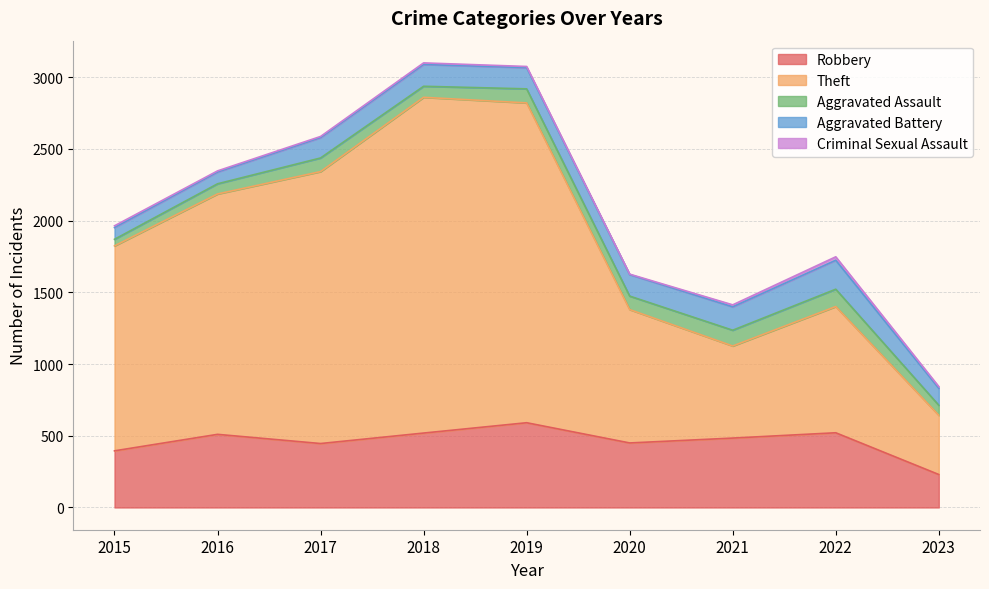

Which category has the highest value in the Criminal Sexual Assault series?

2022